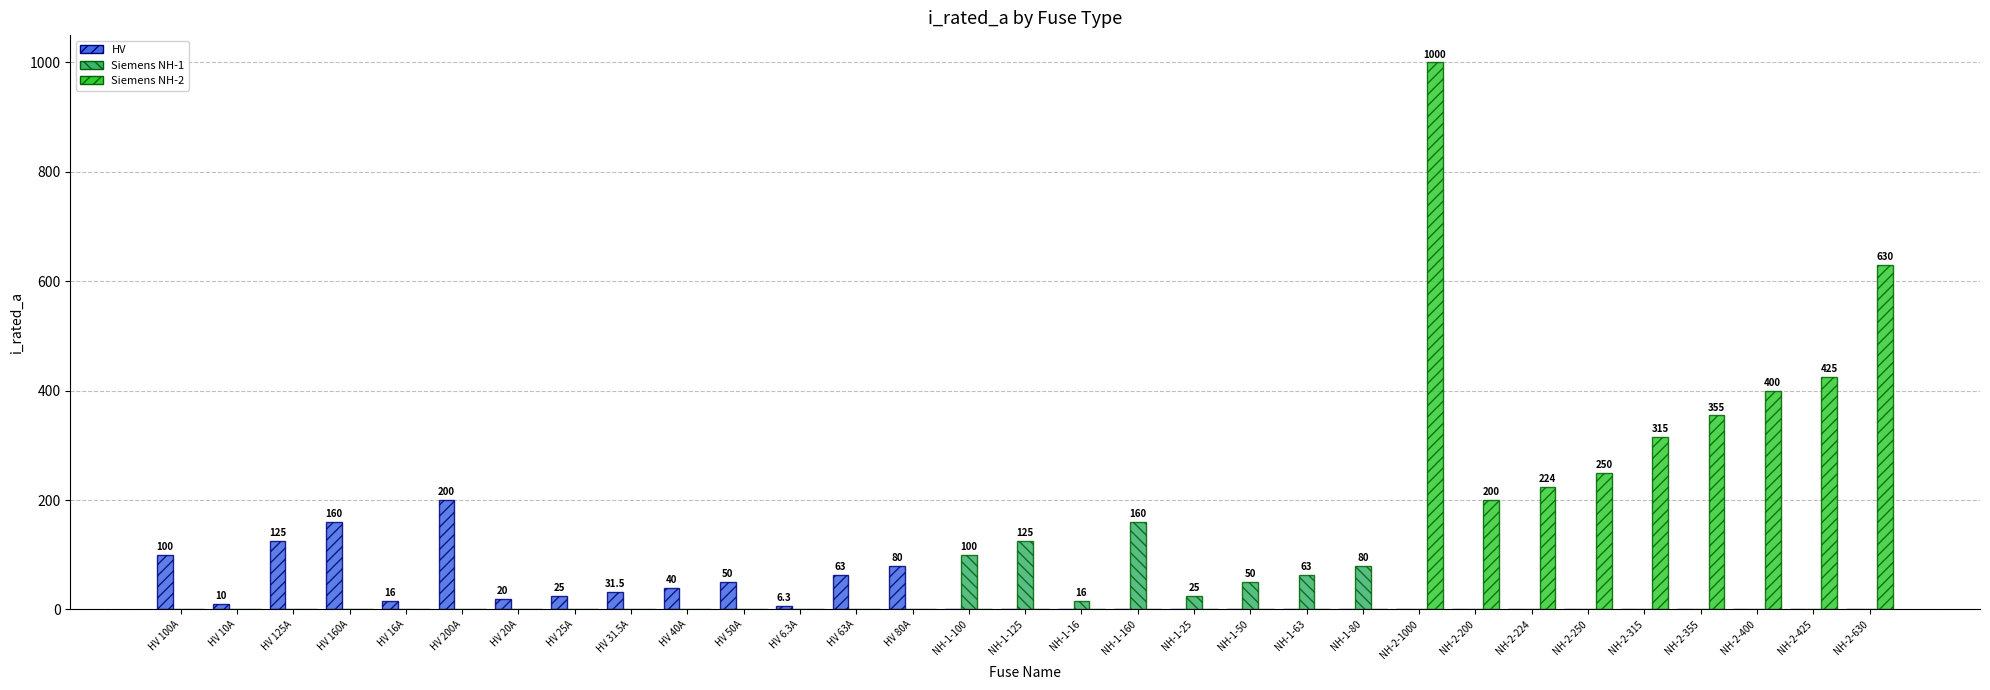

Which series has the largest total across all categories?

Siemens NH-2